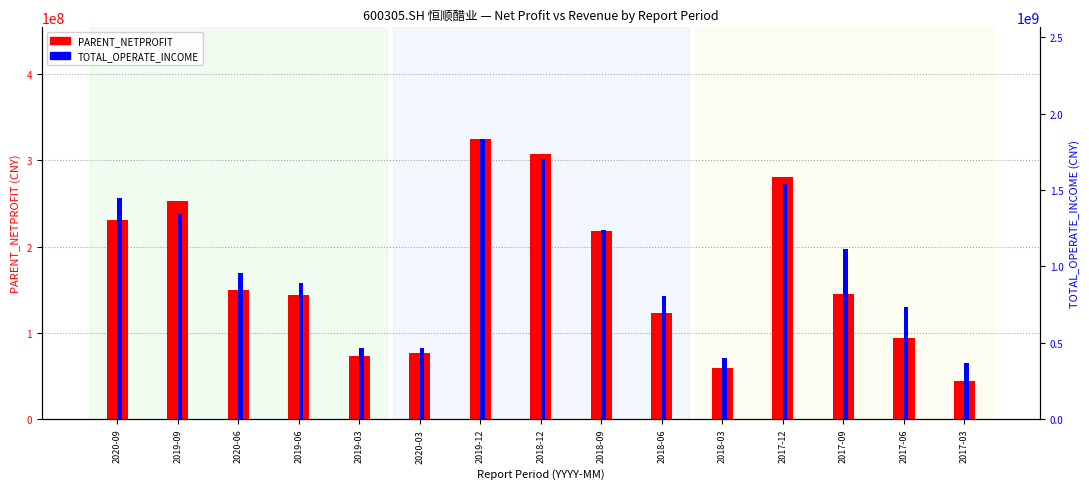

Which label corresponds to the largest value in the chart?

2019-12